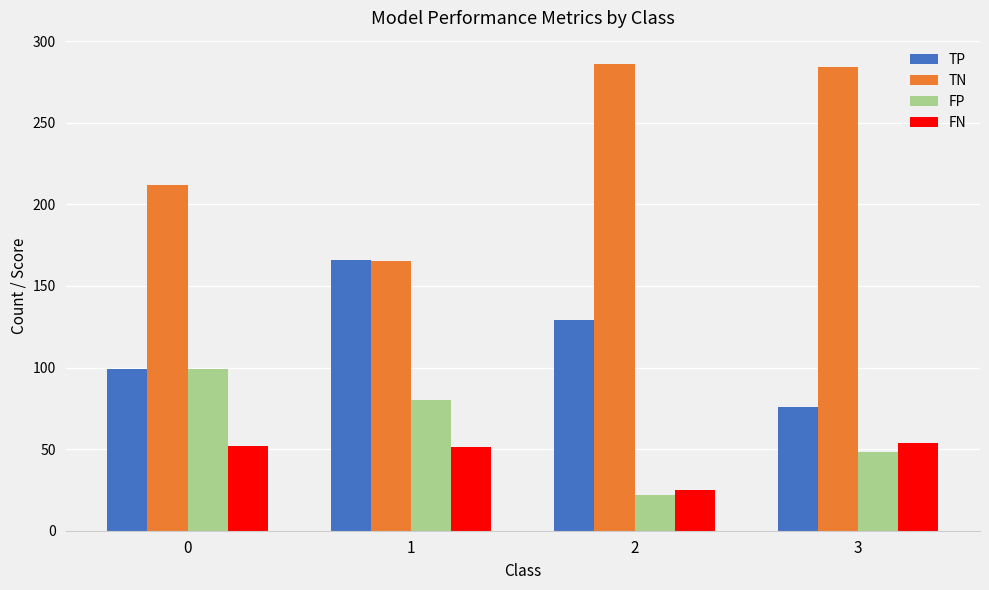

What is the highest value of the FP series?

99